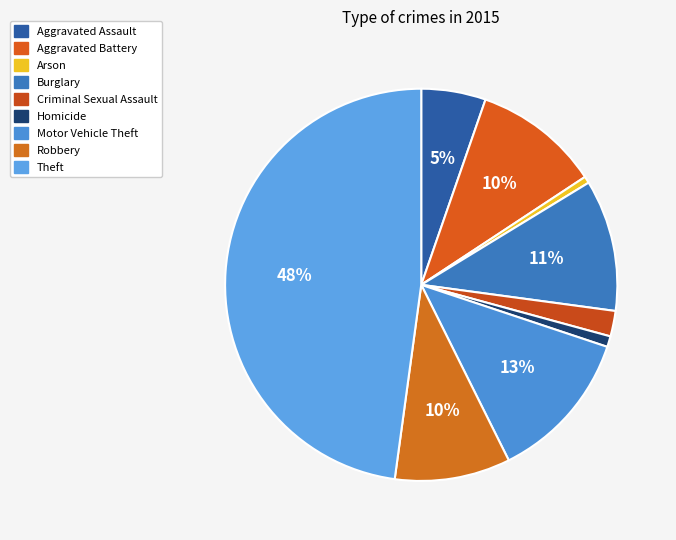

Rank the categories by value from lowest to highest.

Arson, Homicide, Criminal Sexual Assault, Aggravated Assault, Robbery, Aggravated Battery, Burglary, Motor Vehicle Theft, Theft